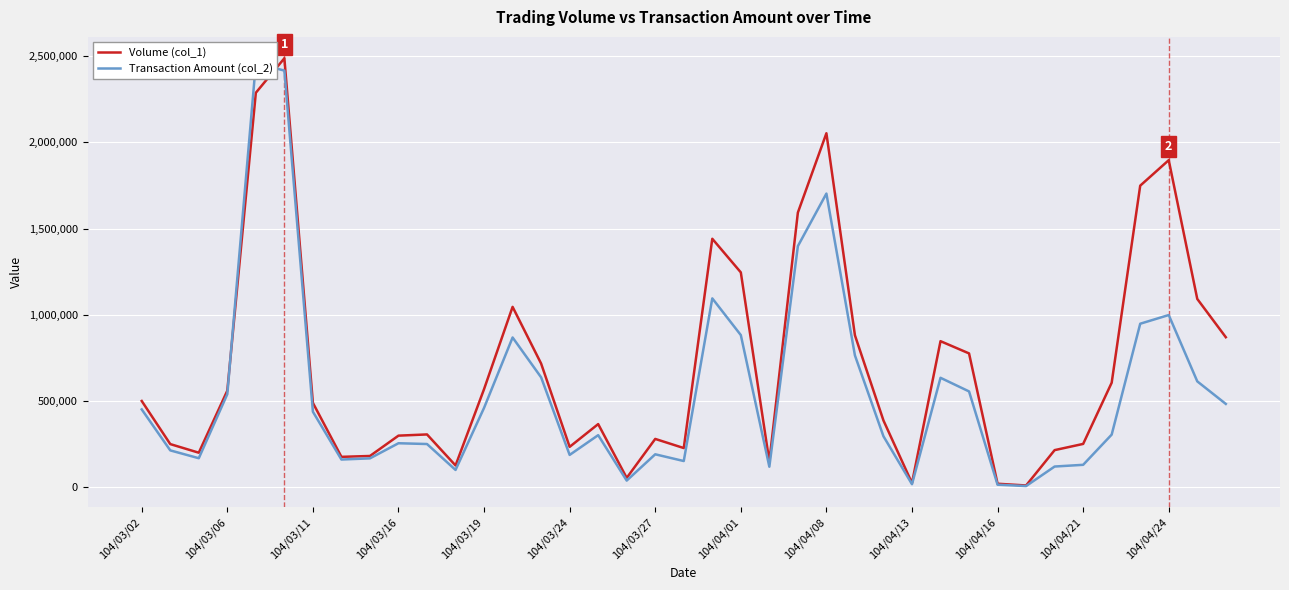

Is it true that Volume (col_1) equals 870000 at 38?

True